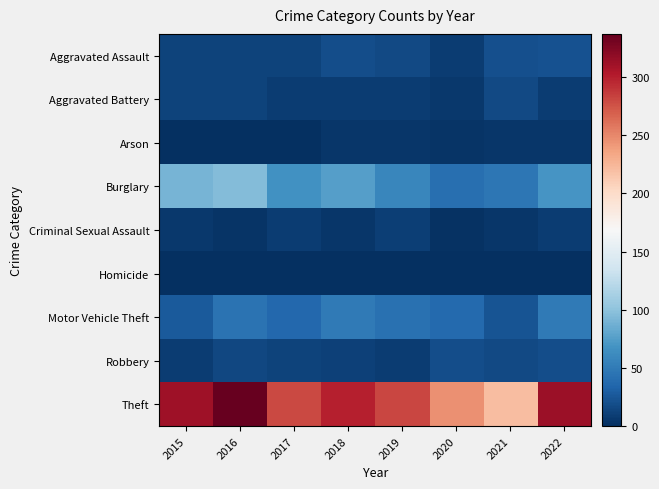

Which series has the largest range (max minus min)?

Theft